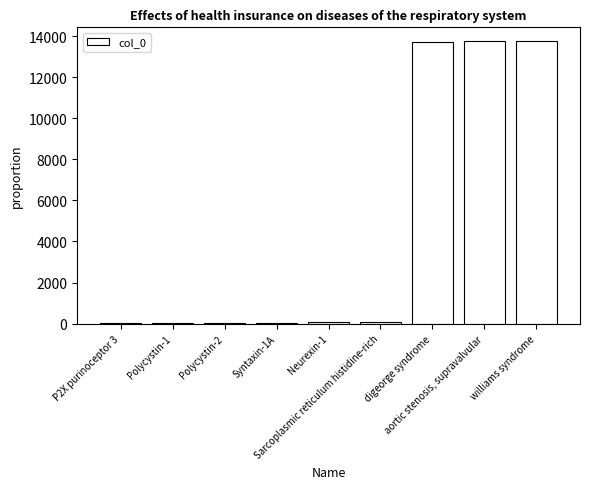

What is the sum of all values?

41414